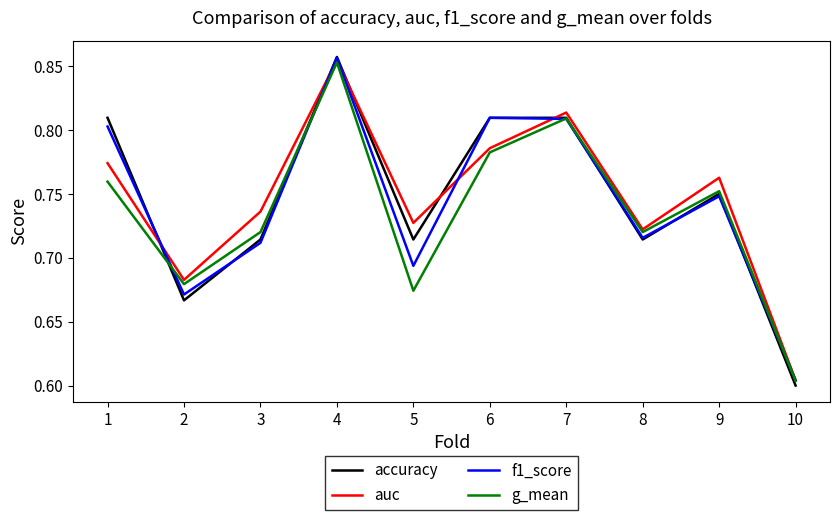

What is the difference between the accuracy values at 3 and 10?

0.1